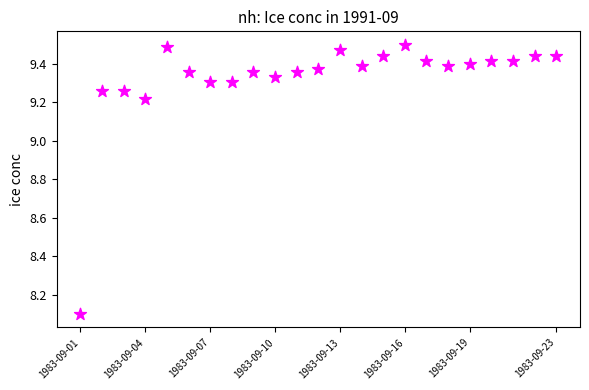

What is the range of Y values (max minus min)?

1.4